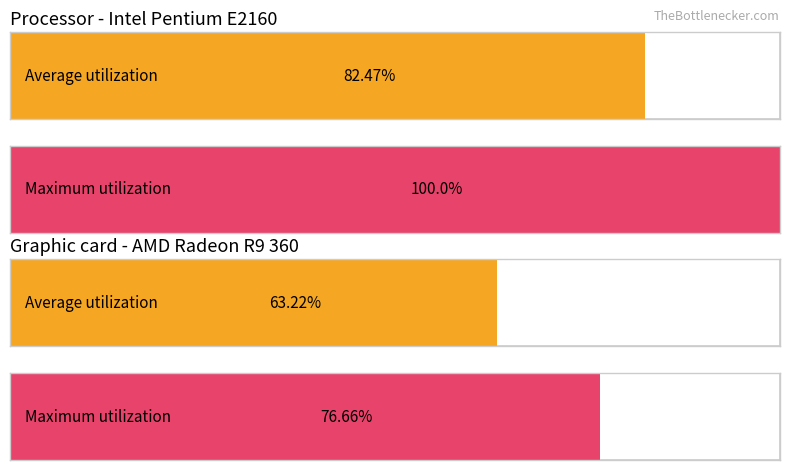

At how many categories does at least one series exceed 20?

2